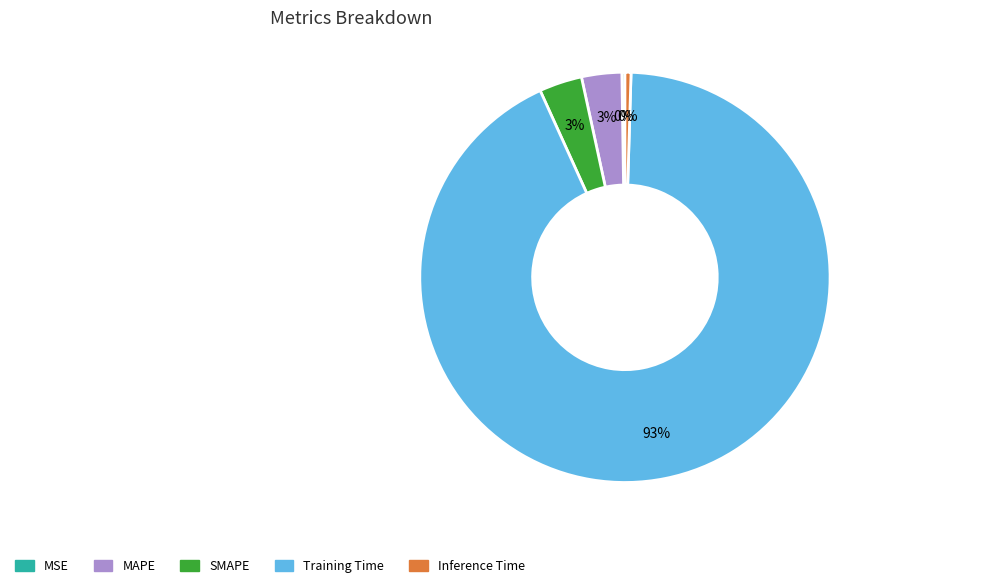

Do Inference Time and Training Time together represent more than half of the pie?

Yes